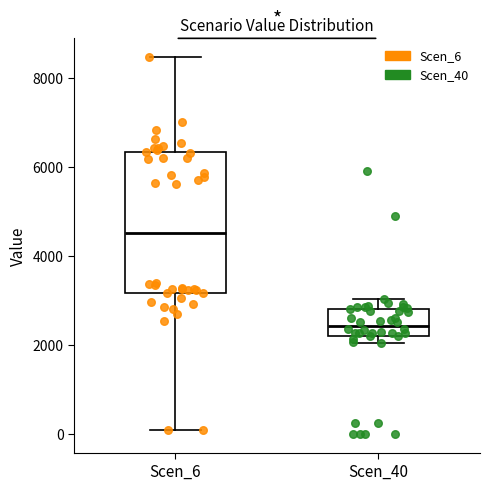

Comparing the boxes themselves (not the whiskers), which one is the tallest?

Scen_6